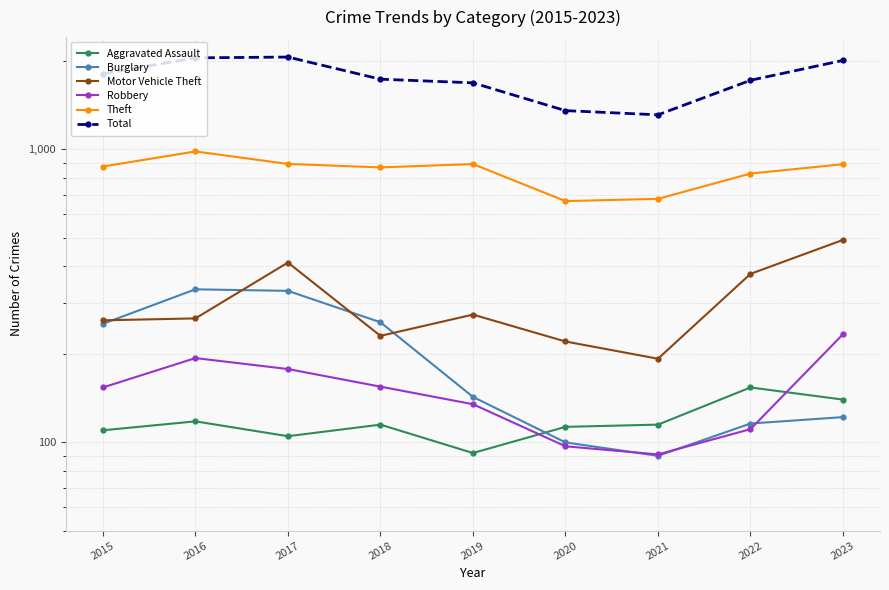

Reading right to left, list all the values displayed in this chart.

Aggravated Assault: 140	154	115	113	92	115	105	118	110
Burglary: 122	116	90	100	143	257	329	333	254
Motor Vehicle Theft: 491	376	193	221	273	231	411	265	261
Robbery: 234	111	91	97	135	155	178	194	154
Theft: 890	827	678	666	891	868	892	984	874
Total: 2012	1721	1312	1356	1687	1736	2066	2053	1811